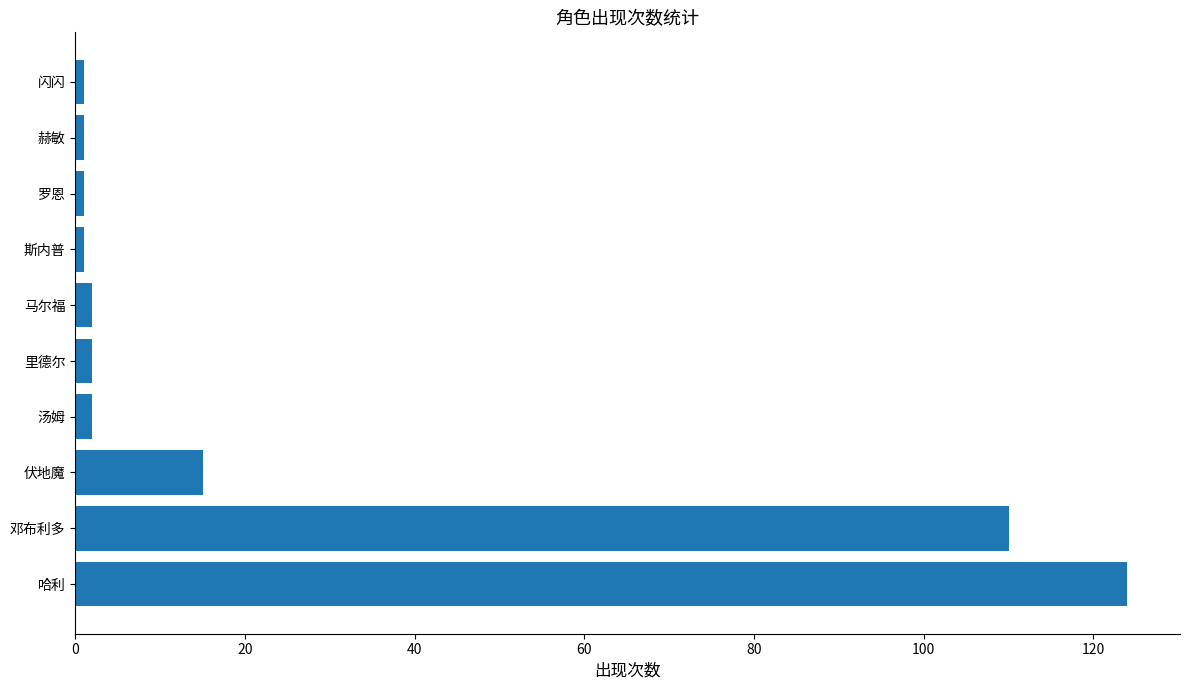

Reading bottom to top, list all the values displayed in this chart.

哈利=124	邓布利多=110	伏地魔=15	汤姆=2	里德尔=2	马尔福=2	斯内普=1	罗恩=1	赫敏=1	闪闪=1